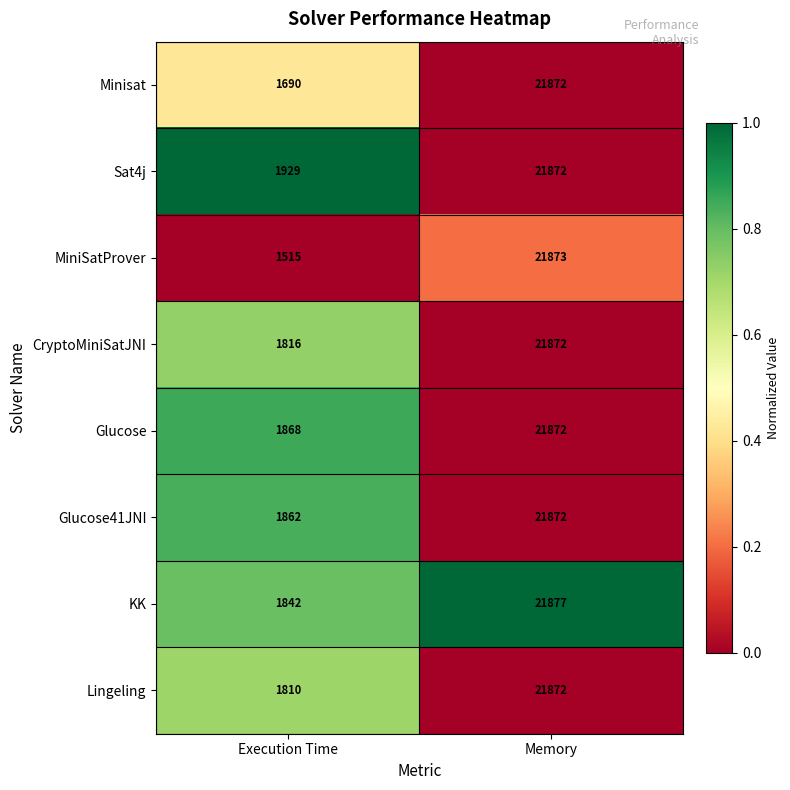

Reading left to right, list all the values displayed in this chart.

Minisat: Execution Time=1690	Memory=21872
Sat4j: Execution Time=1929	Memory=21872
MiniSatProver: Execution Time=1515	Memory=21873
CryptoMiniSatJNI: Execution Time=1816	Memory=21872
Glucose: Execution Time=1868	Memory=21872
Glucose41JNI: Execution Time=1862	Memory=21872
KK: Execution Time=1842	Memory=21877
Lingeling: Execution Time=1810	Memory=21872